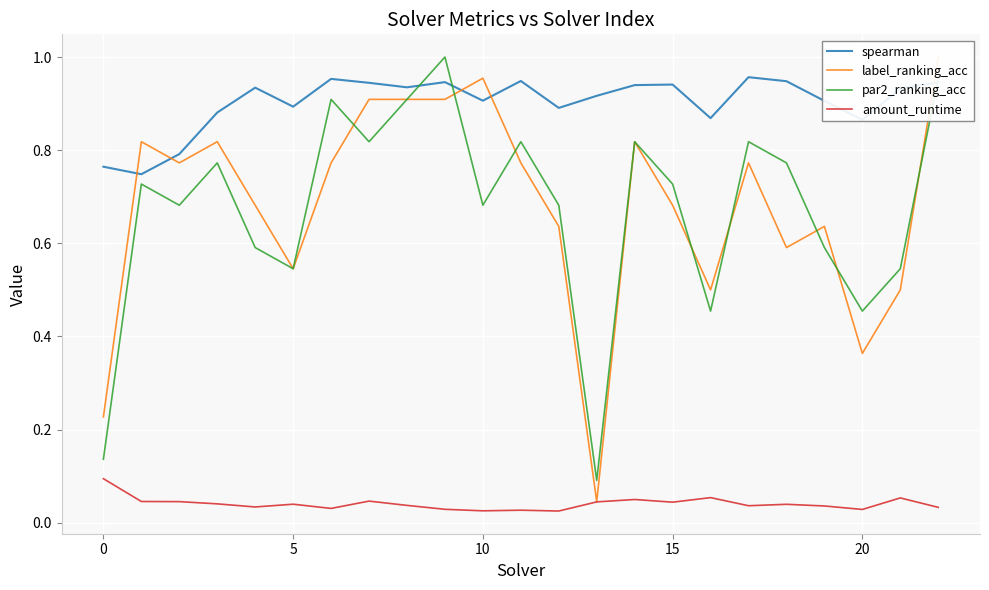

Is the value of spearman at 10 greater than the value of par2_ranking_acc at 20?

Yes